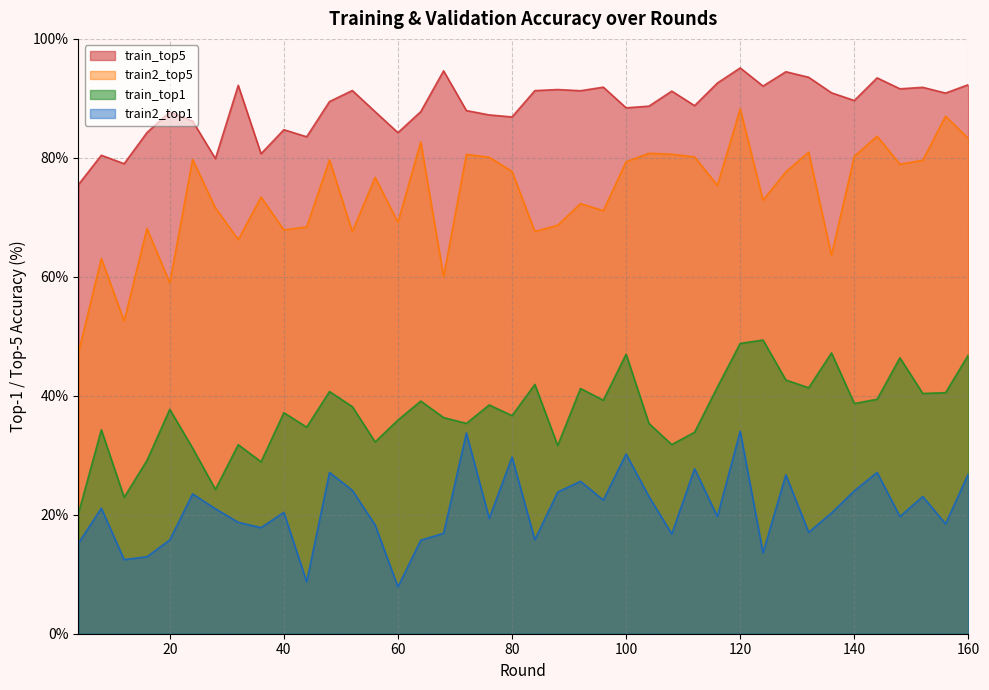

At which category does the chart reach its peak across all series?

120